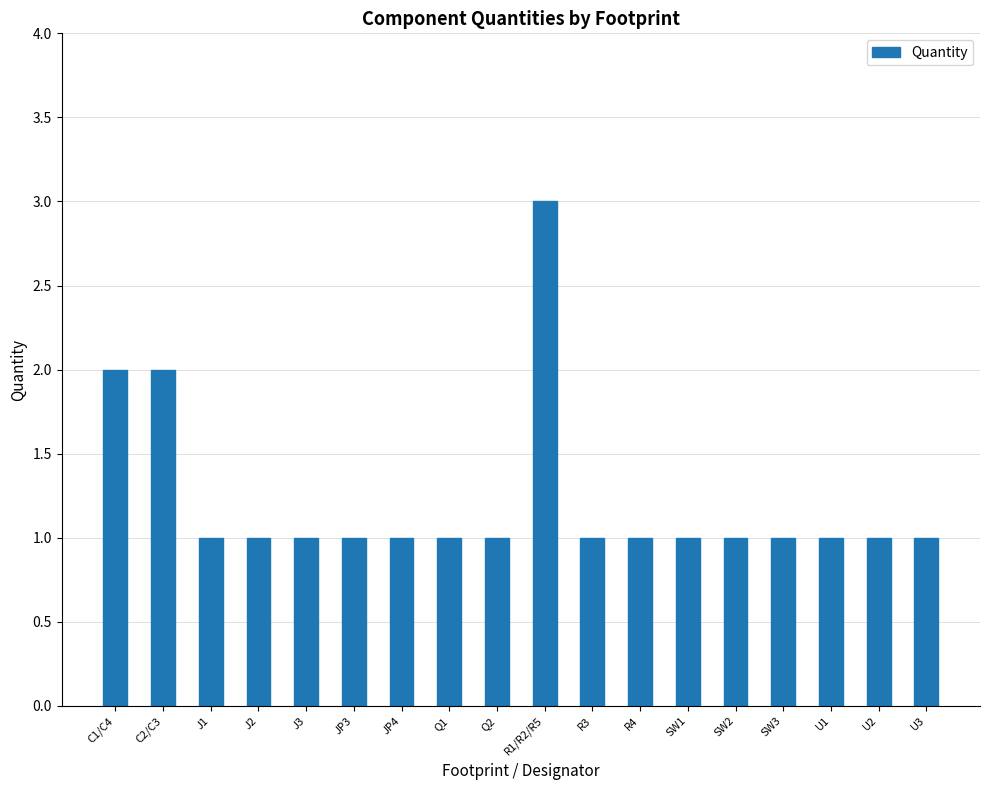

What is the smallest value displayed?

1